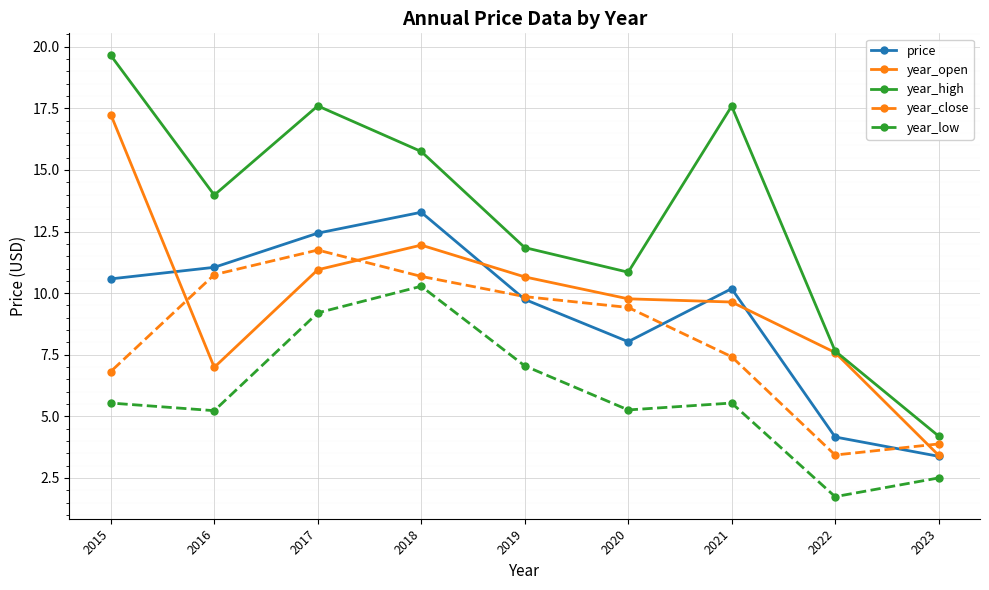

What is the average value of the year_open series?

9.8